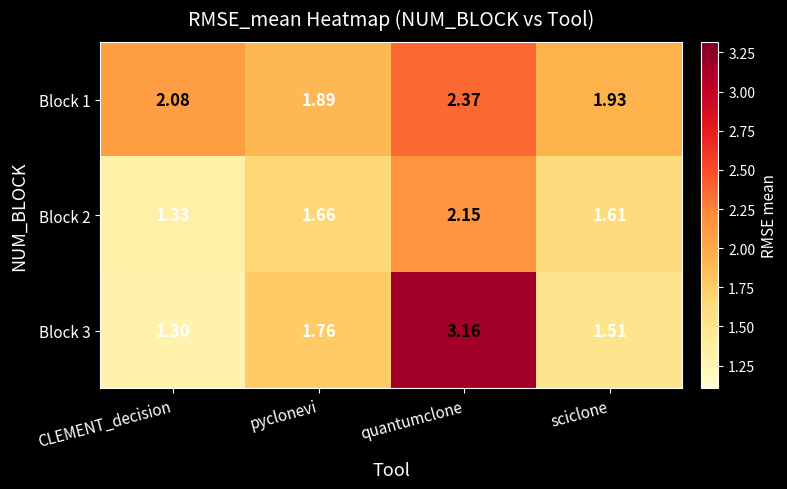

At which category is the sum across all series the highest?

quantumclone